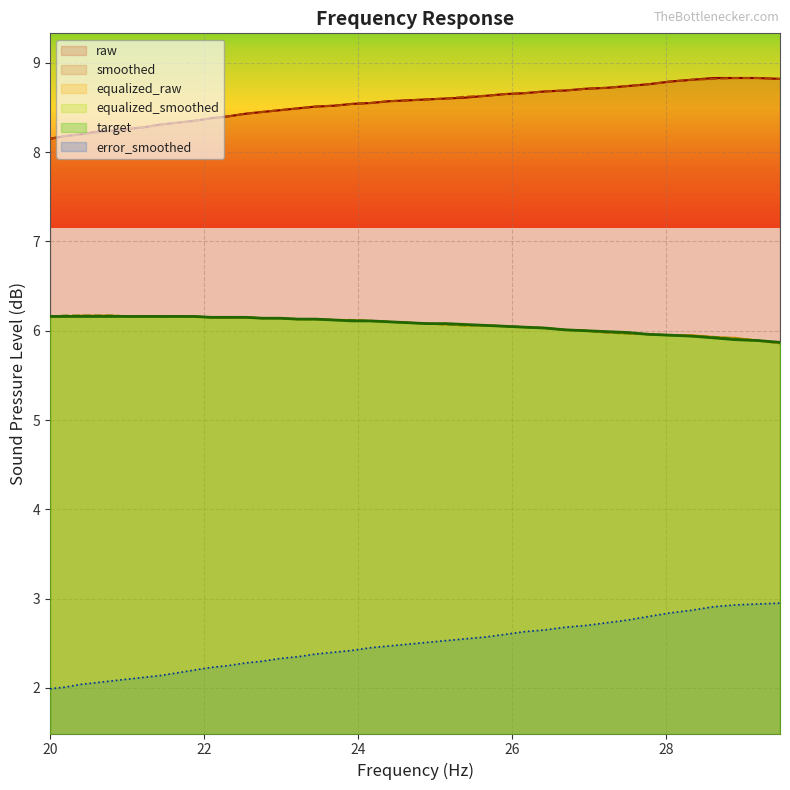

The frequency series shows 2.1 at error_smoothed. True or false?

True